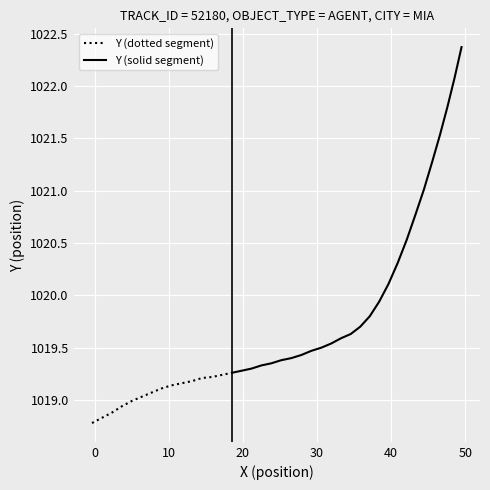

What is the approximate value of Y at 5?

1019.0